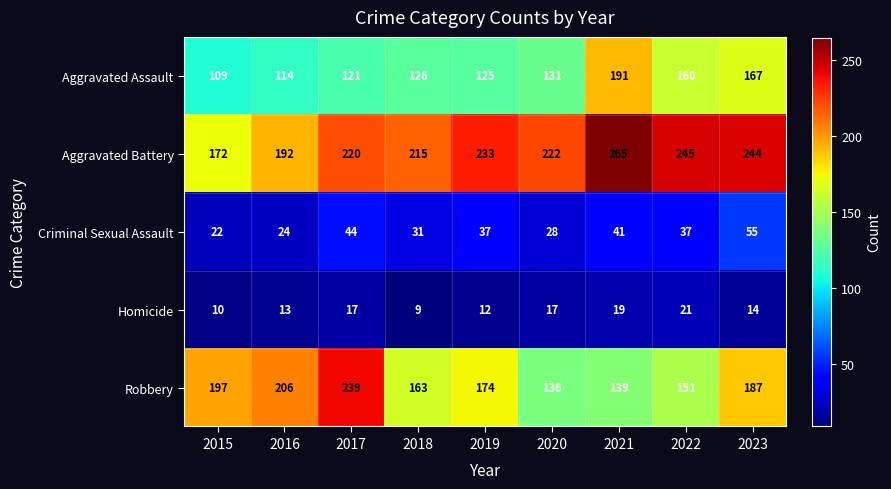

The Aggravated Battery series shows 429 at 2023. True or false?

False